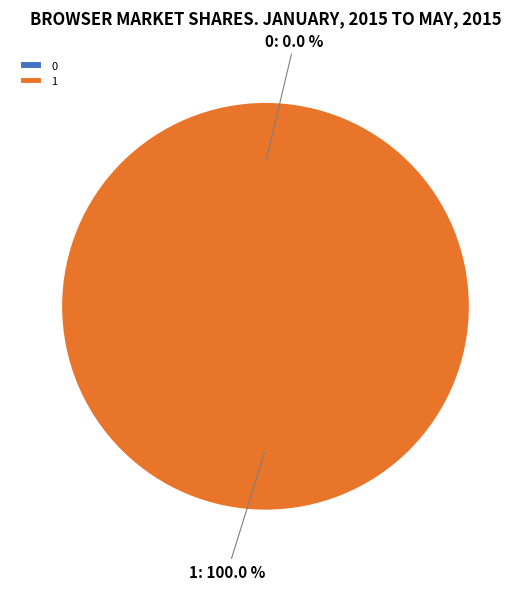

To the nearest percent, what is the difference between the 0 and 1 slice percentages?

100%